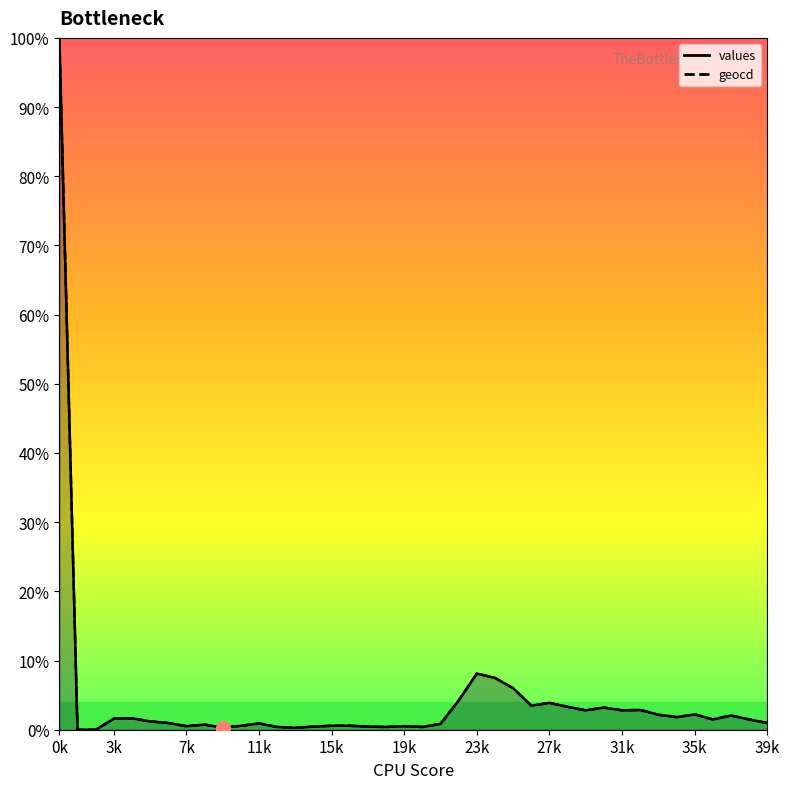

At how many categories does at least one series exceed 6?

4